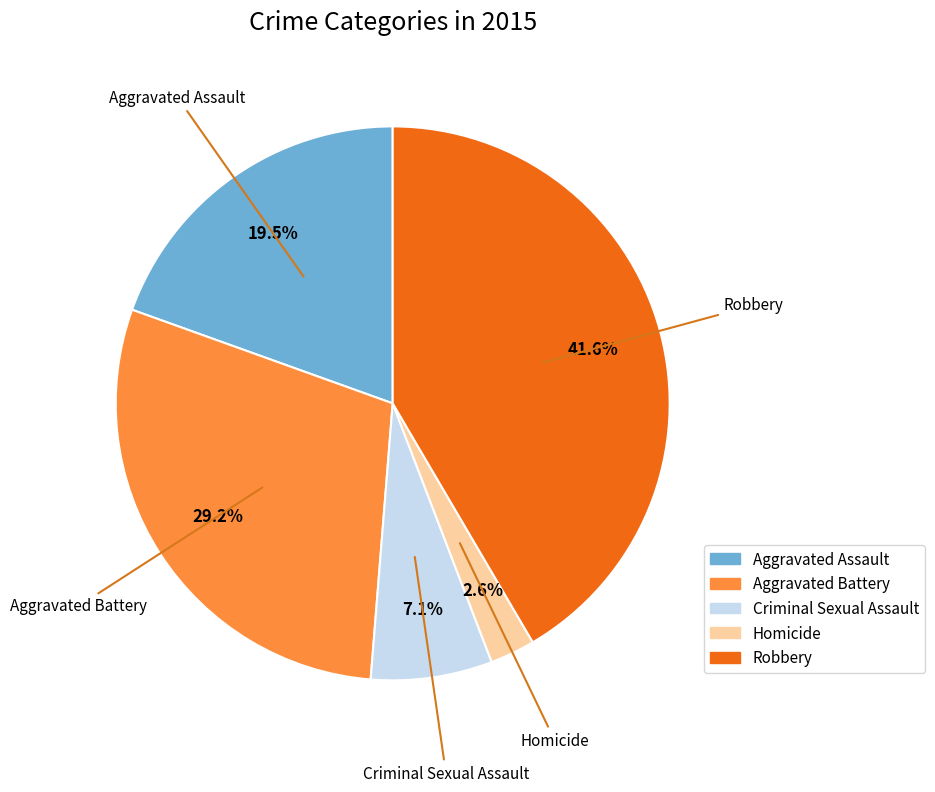

True or false: Aggravated Battery accounts for 29% of the total.

True